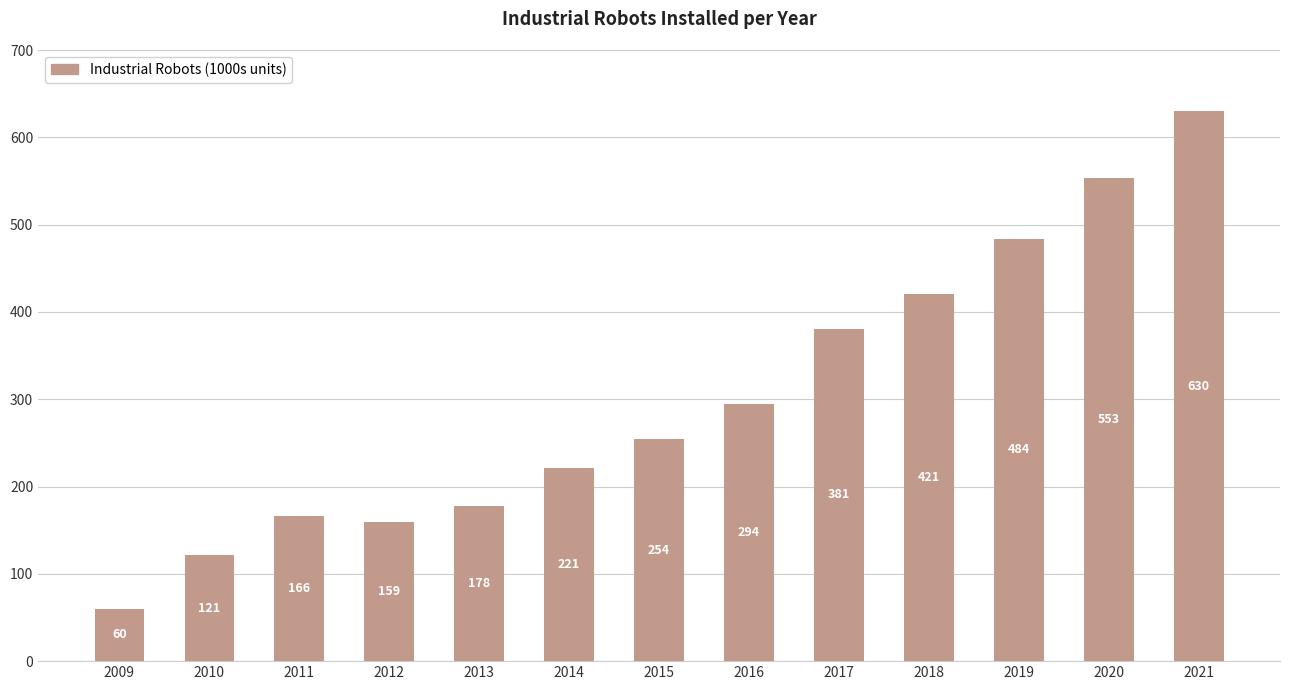

What is the sum of the values at 2013 and 2019?

662